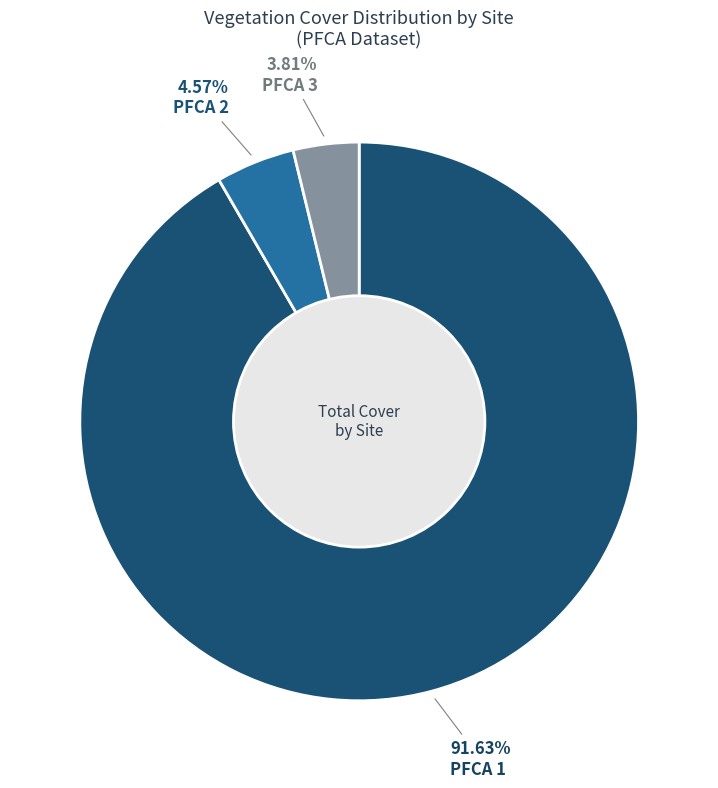

Combined, do PFCA 2 and PFCA 3 account for over 50%?

No